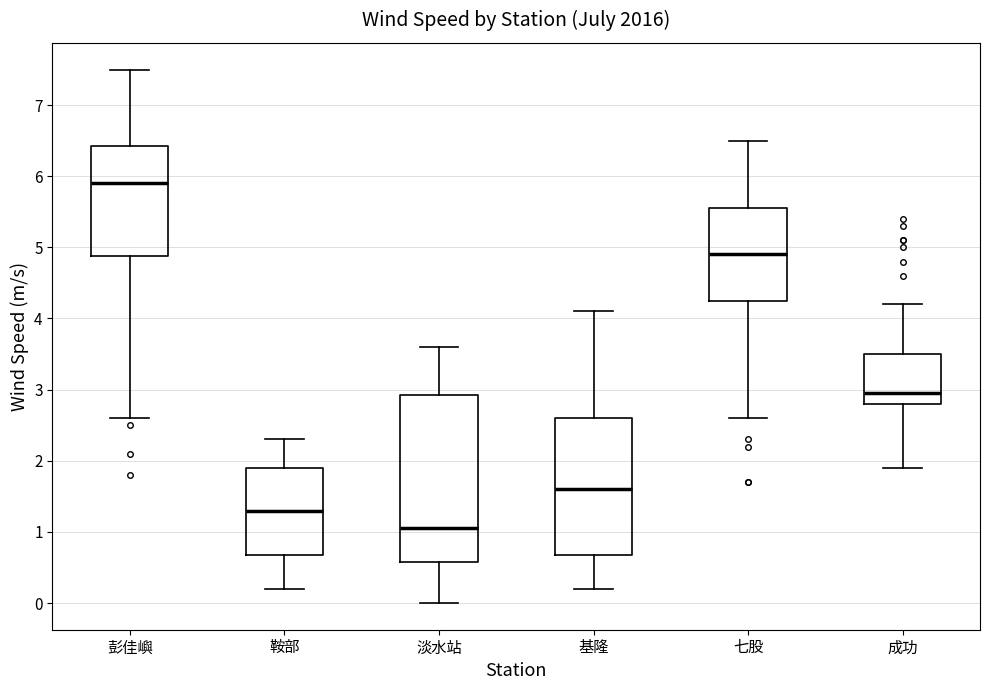

Which box is the tallest, from its lower edge to its upper edge?

淡水站